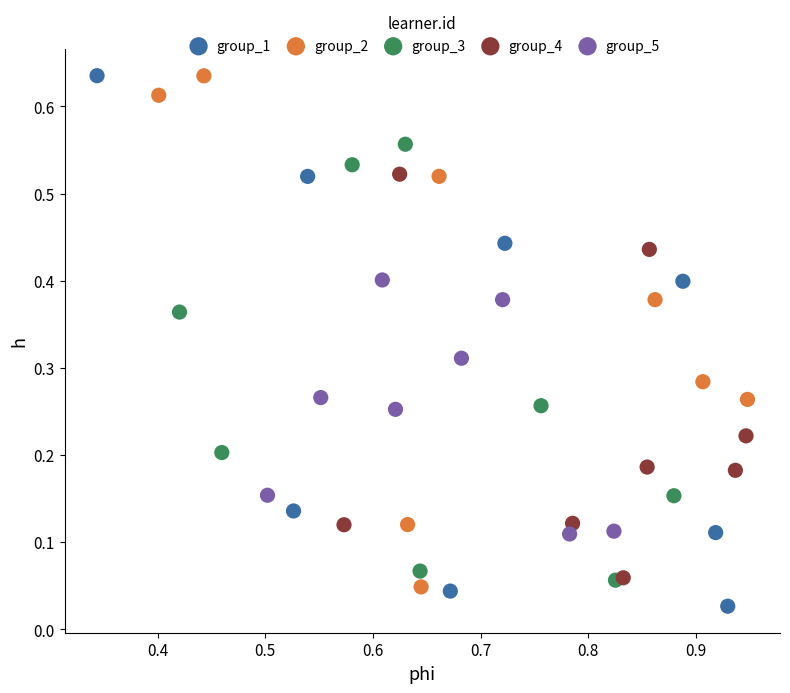

Which series reaches the minimum Y coordinate?

group_1